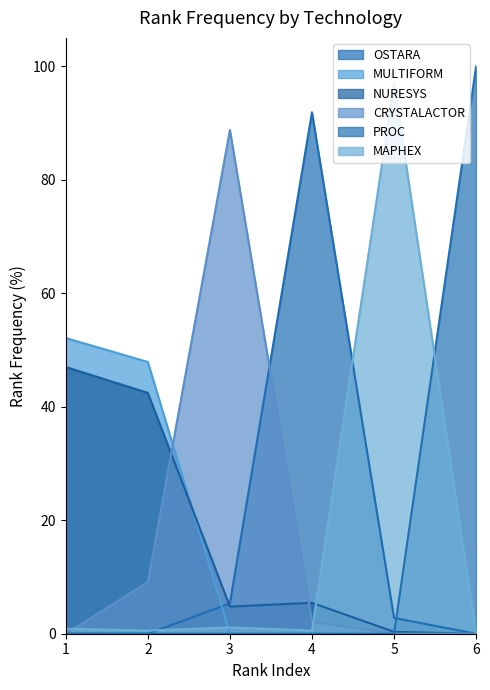

At which category is the sum across all series the highest?

3